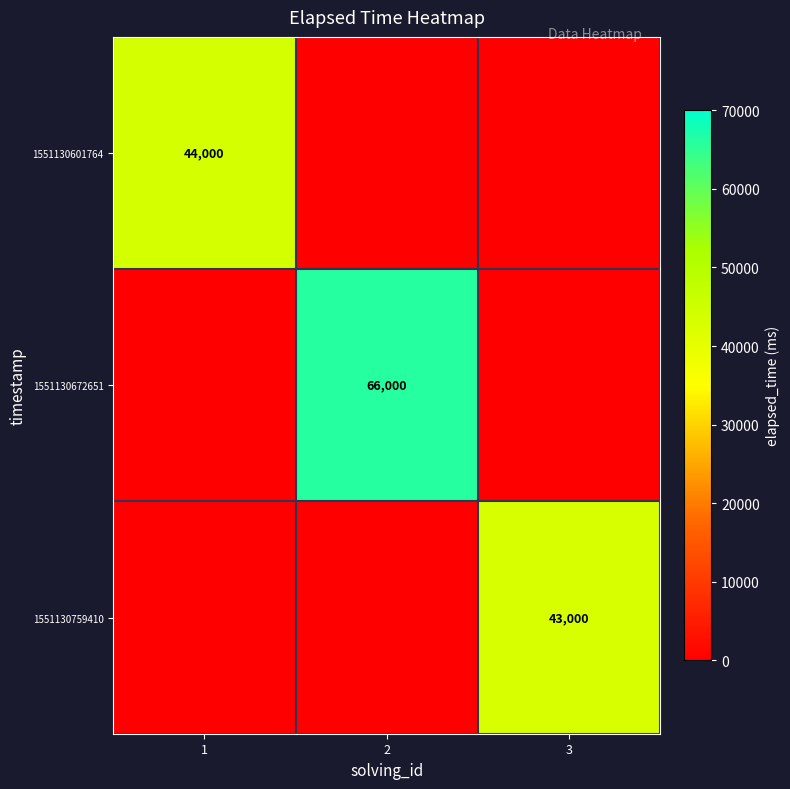

At how many categories does at least one series exceed 10853?

3